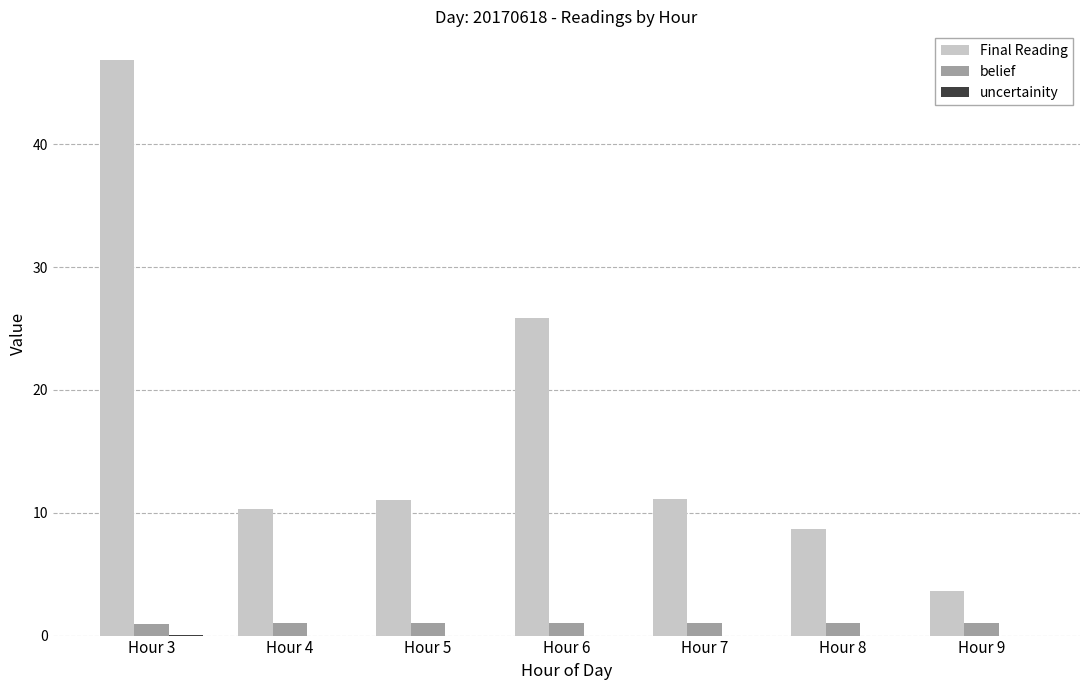

Which series has the largest total across all categories?

Final Reading